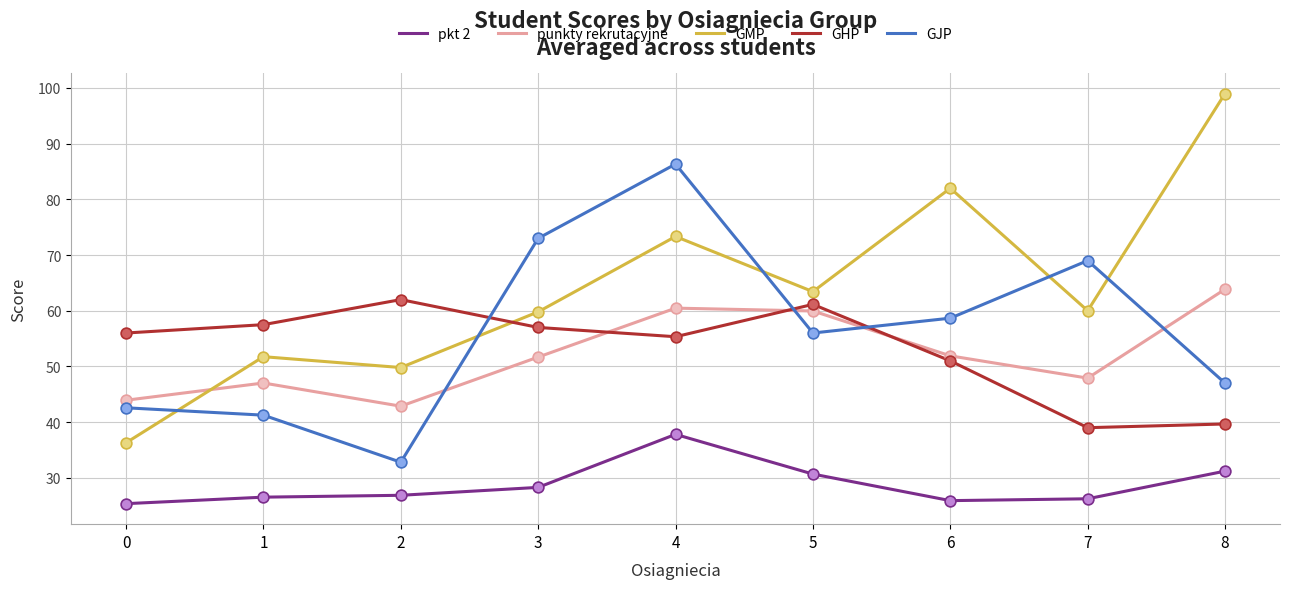

Is the value of punkty rekrutacyjne at 2 greater than the value of GJP at 6?

No